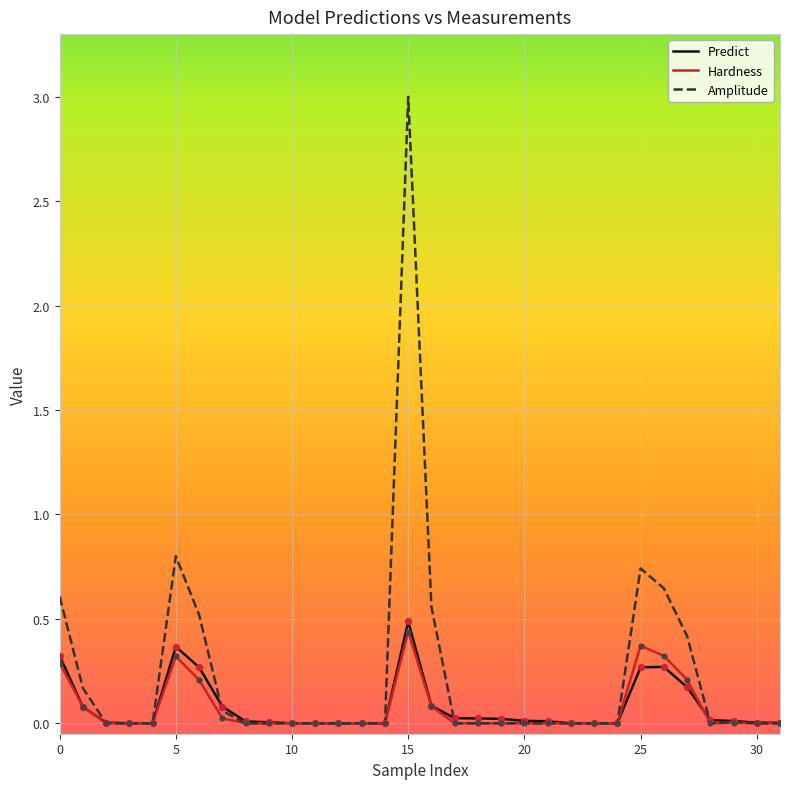

Which series has the widest spread of values?

Amplitude